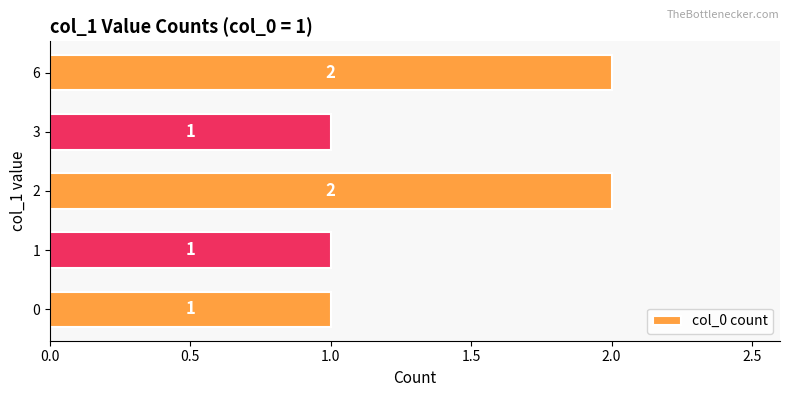

What is the difference between the maximum and minimum values?

1